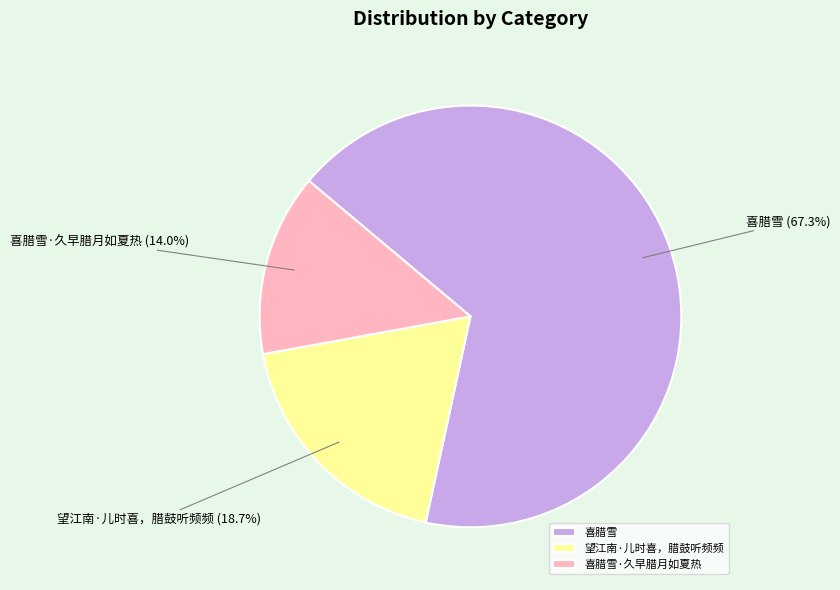

The 望江南·儿时喜，腊鼓听频频 slice represents 28% of the pie. True or false?

False